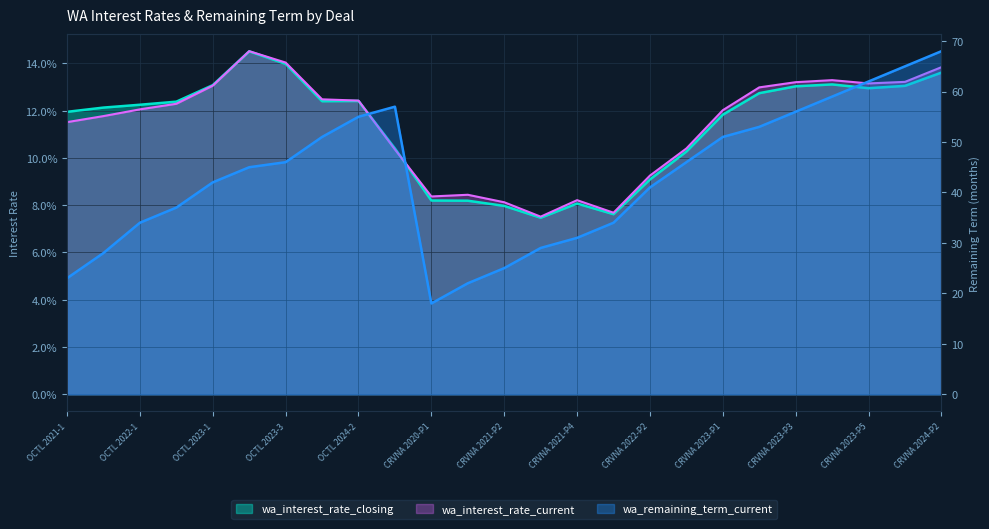

How many categories are shown in the chart?

25